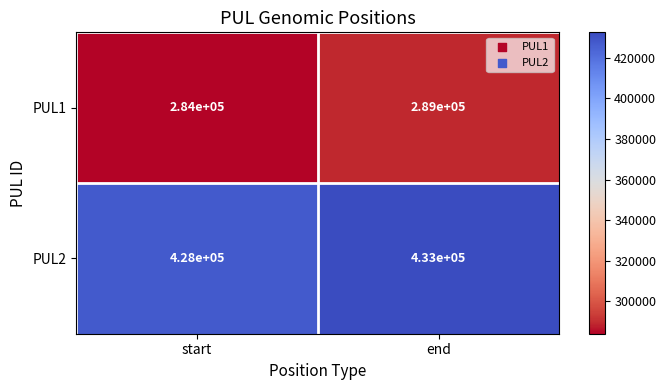

What is the spread (max minus min) of values at end?

144000